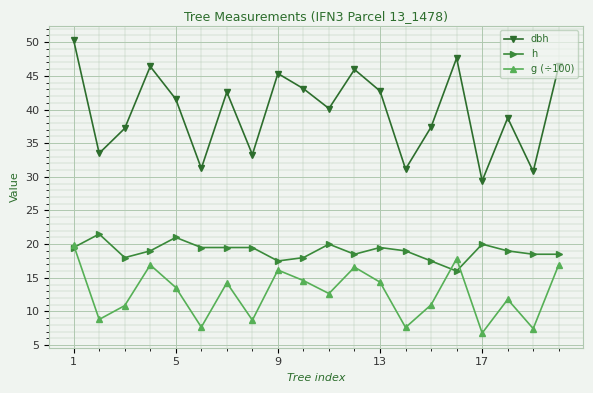

Which series has the largest range (max minus min)?

dbh